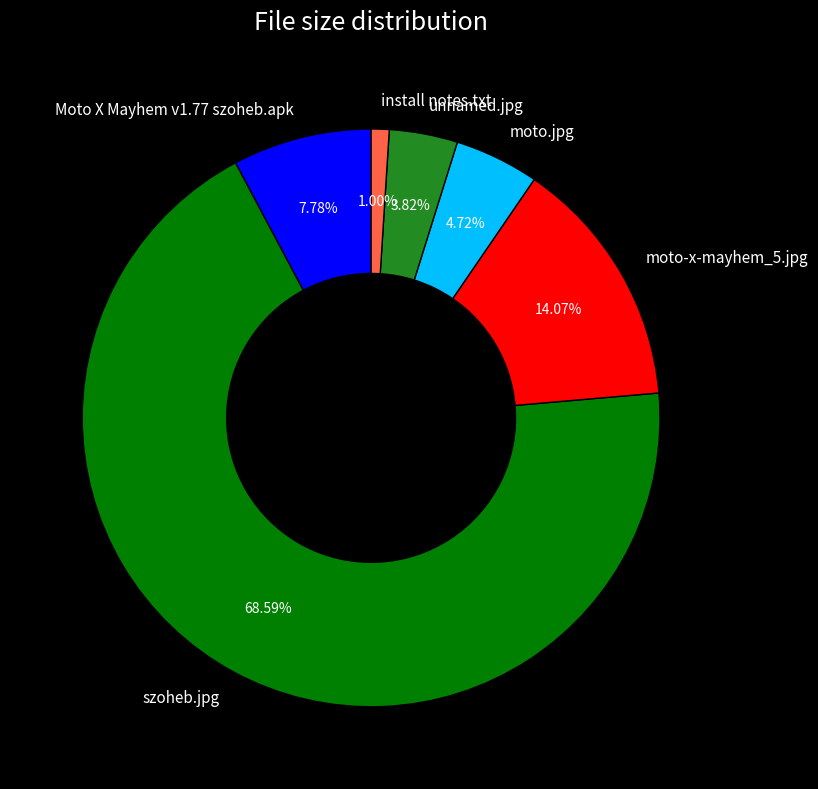

What is the smallest slice in the pie chart?

install notes.txt